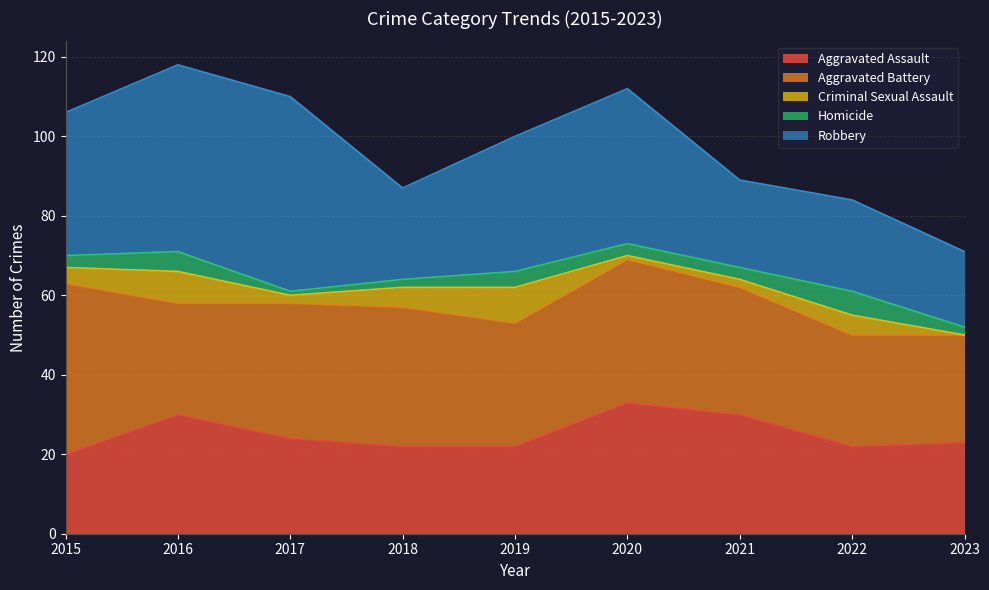

What is the difference between the second highest and minimum values in the Homicide series?

4